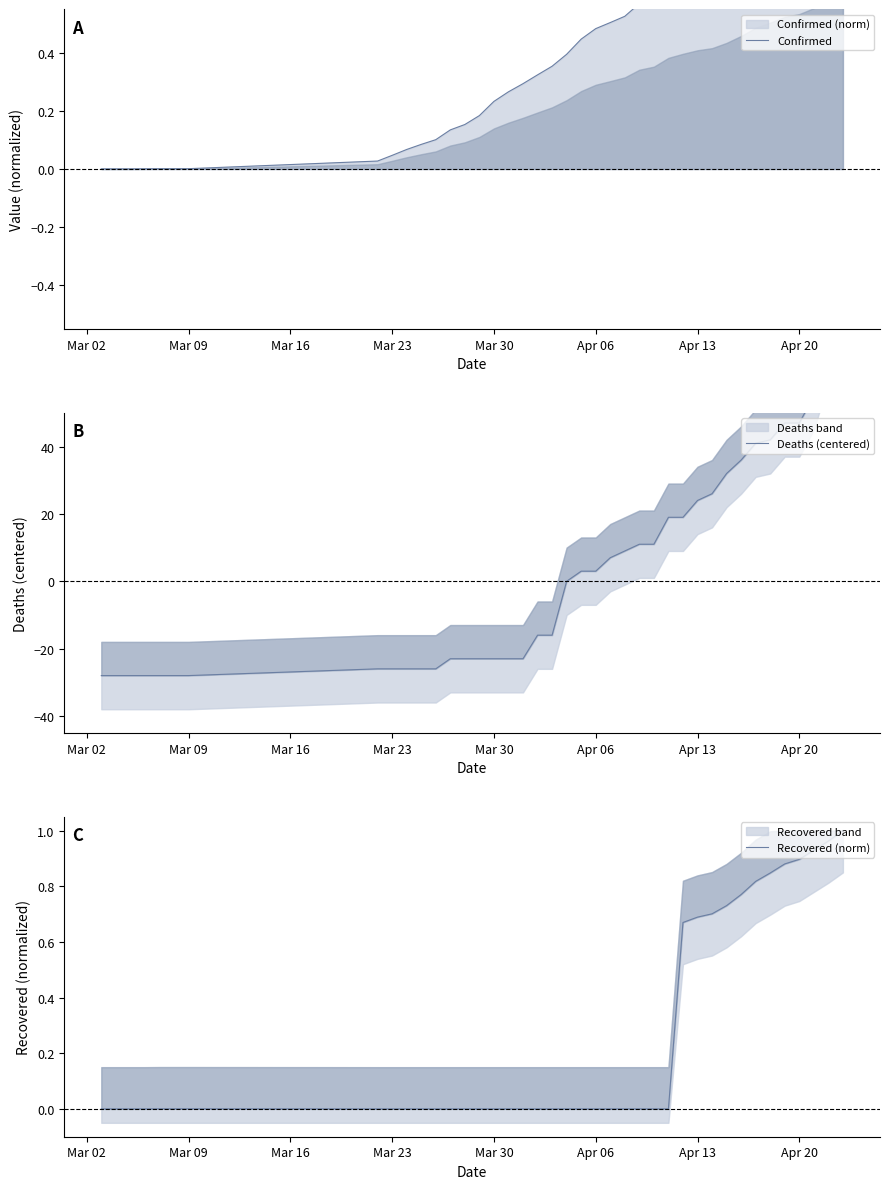

Where is Confirmed nearest to the value 0?

Mar 02